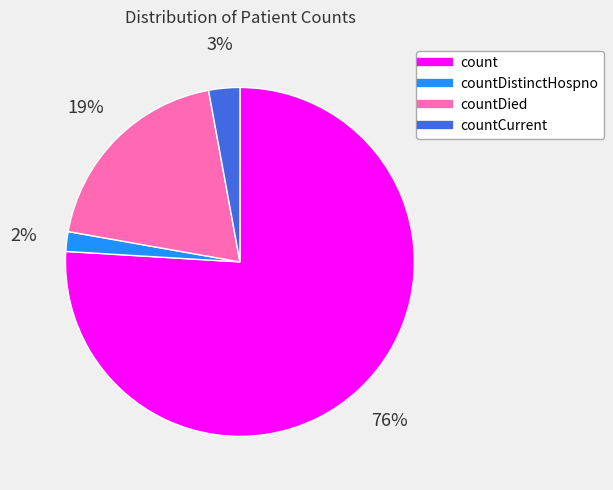

Is there any slice that represents more than half of the pie?

Yes